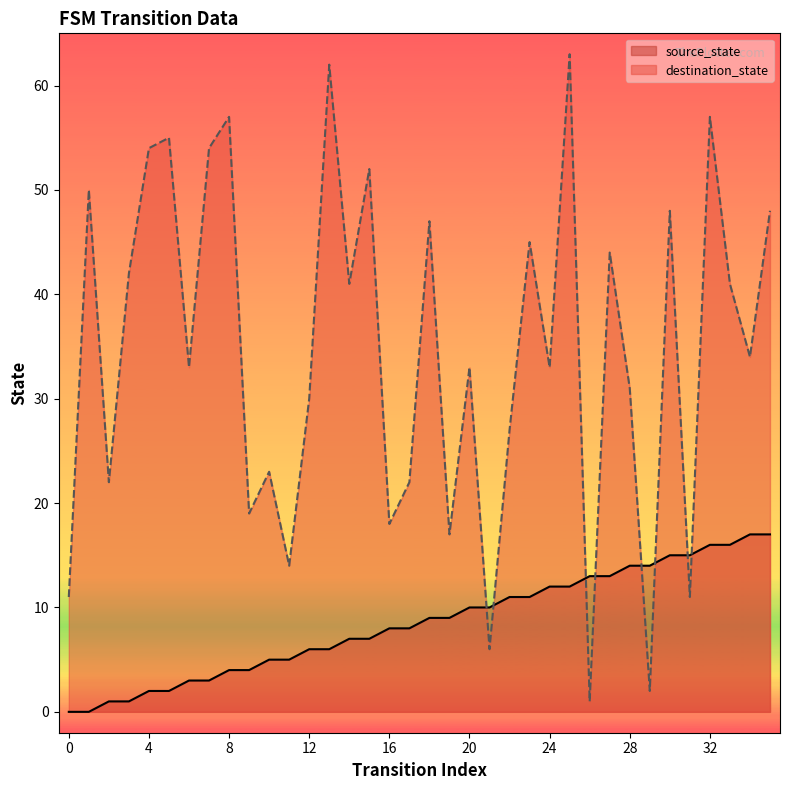

What is the approximate value of destination_state at 10, to the nearest 5?

25